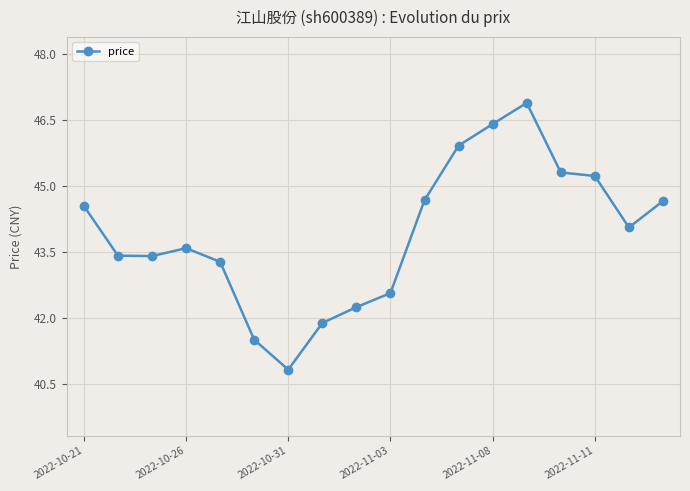

What is the value of the 14th point from the left?

46.9